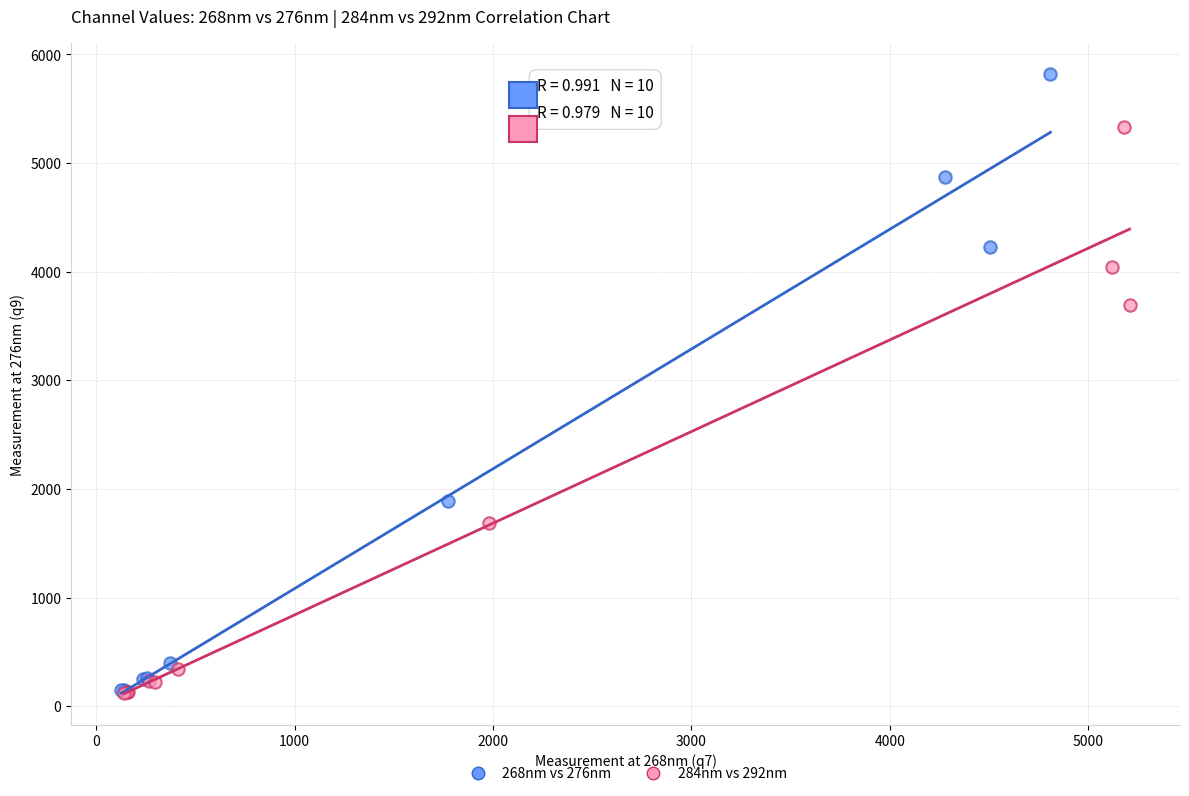

Which series has the largest Y range (max minus min)?

268nm vs 276nm